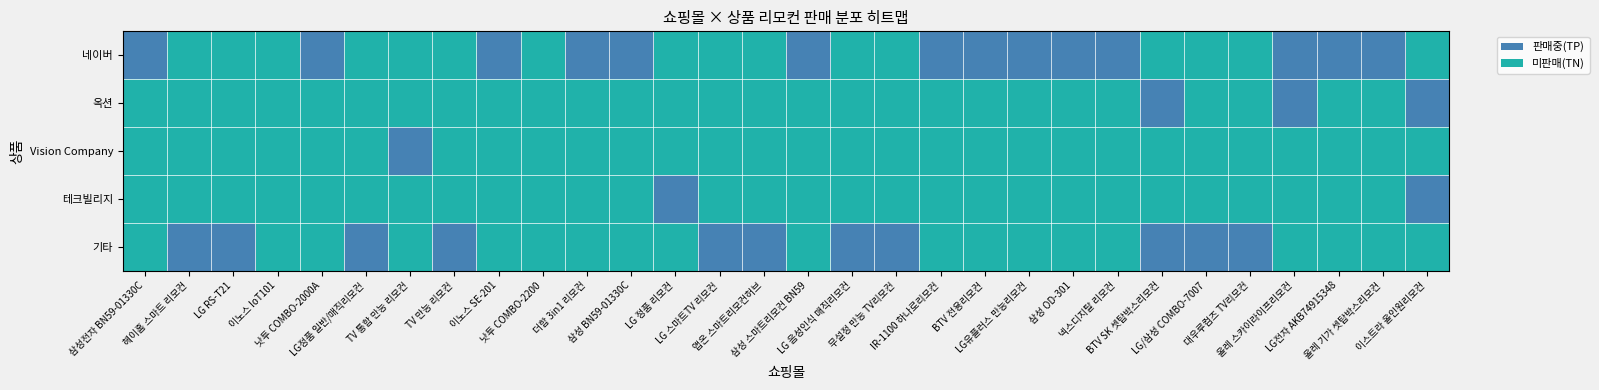

At how many categories does at least one series exceed 0?

28